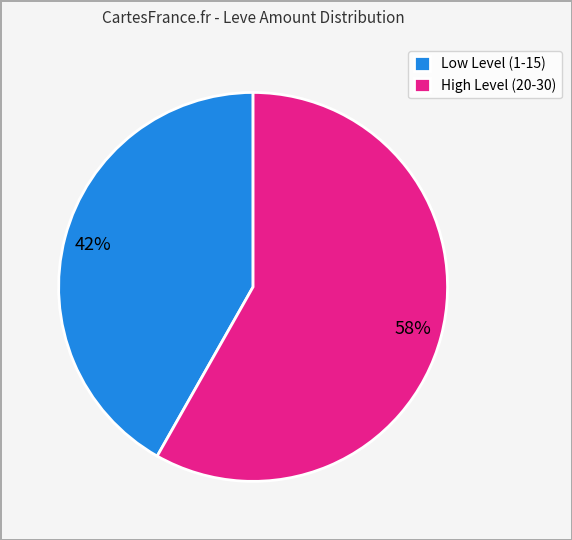

To the nearest percent, what portion does Low Level (1-15) represent?

42%